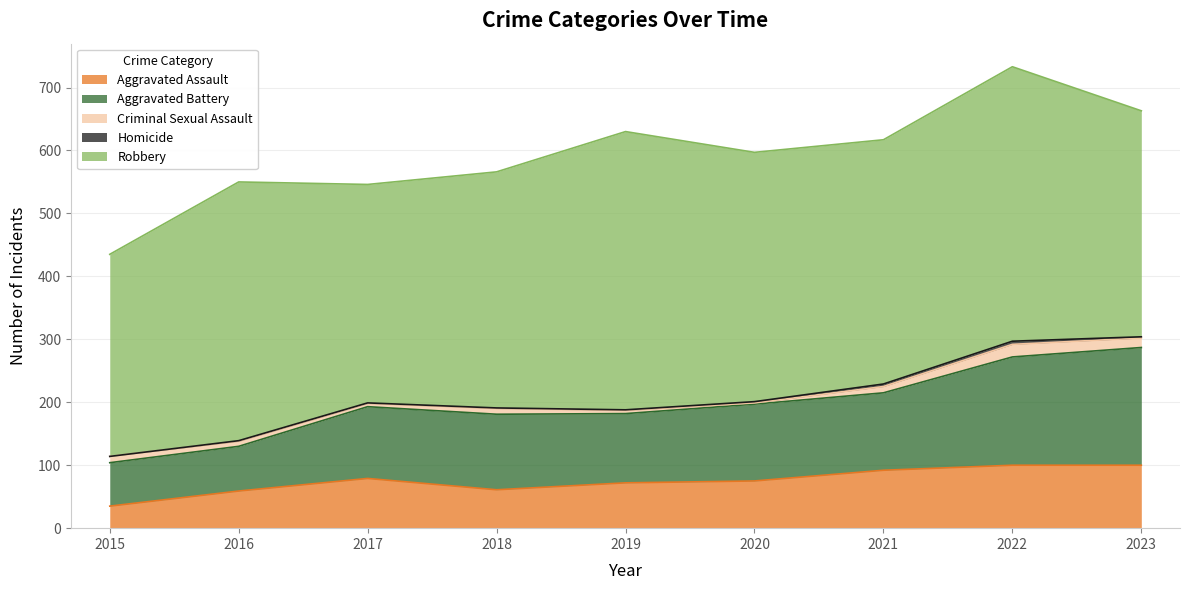

What is the value of the Aggravated Assault point at the 2nd from the left?

59